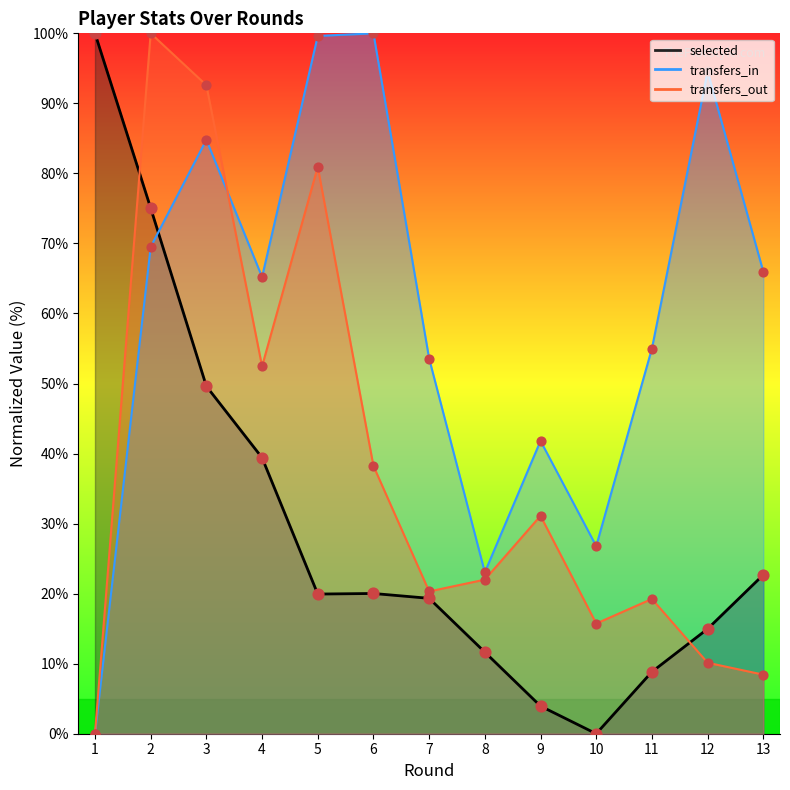

Which series reaches the maximum Y coordinate?

selected